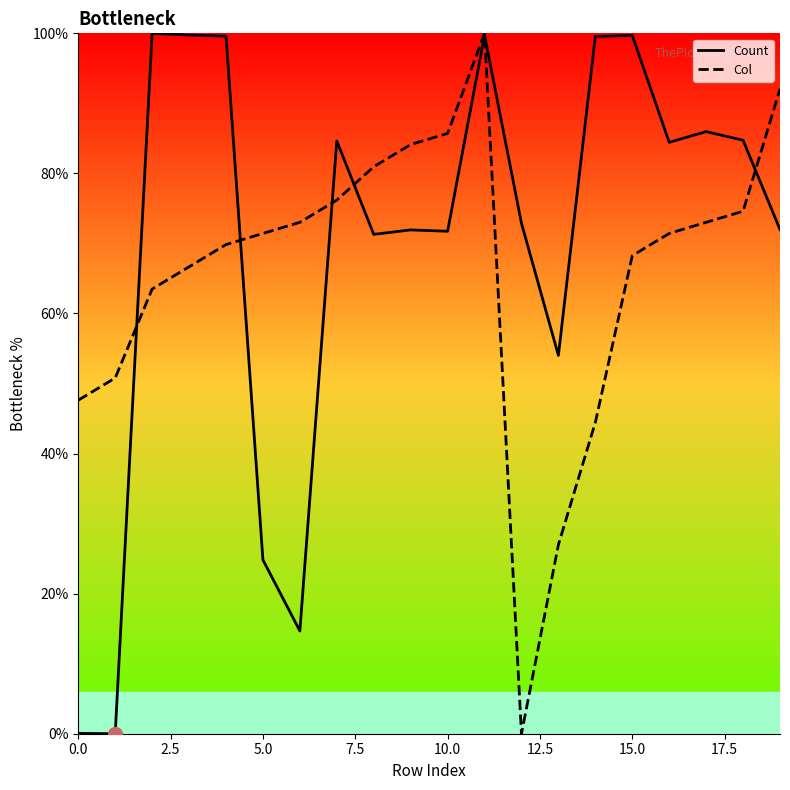

What is the difference between the maximum and minimum values in the Count series?

100.0